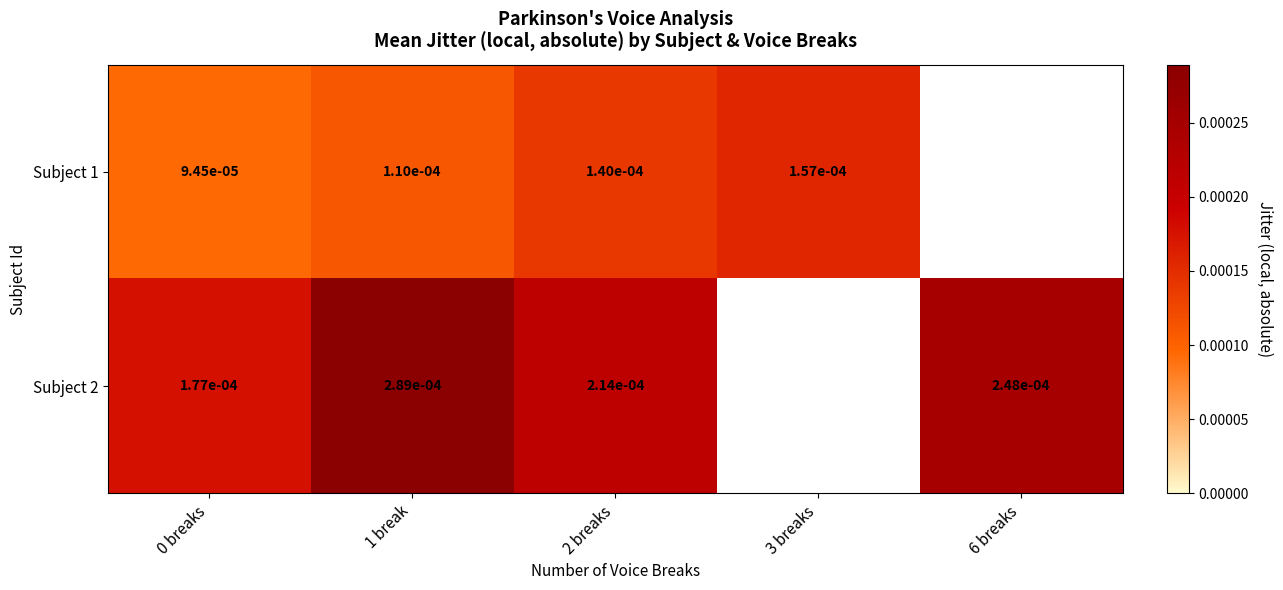

Rank the series by their maximum value, from lowest to highest.

Subject 1, Subject 2